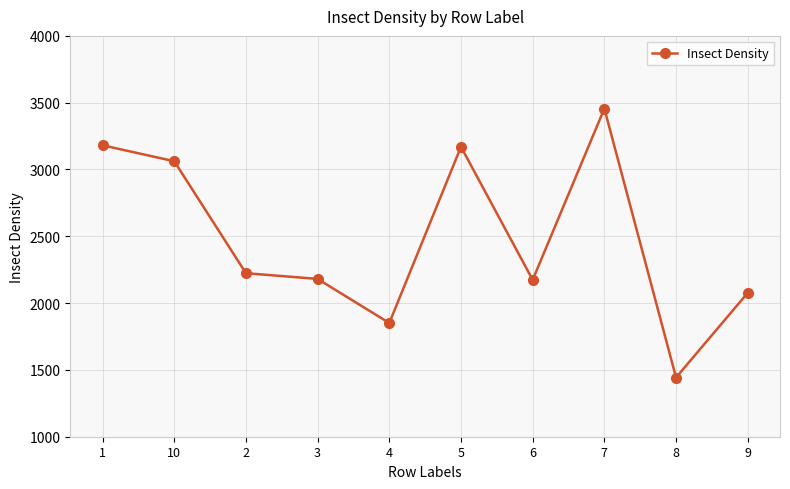

What is the value of the 5th point from the left?

1851